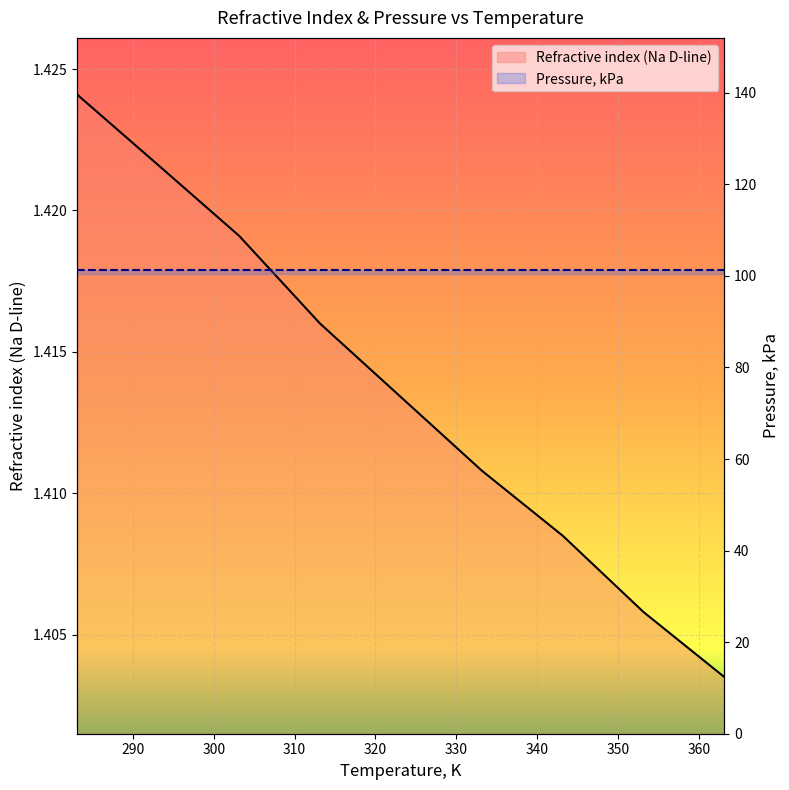

Rank the categories by value from highest to lowest.

283.1, 293.15, 303.15, 313.15, 323.15, 333.15, 343.15, 353.15, 363.15